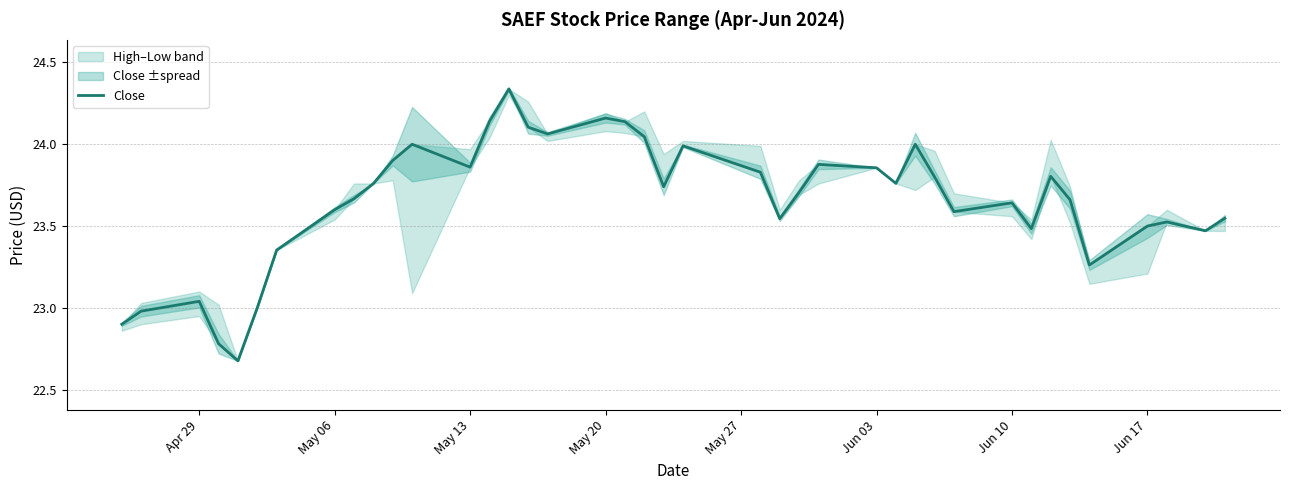

True or false: the data shows 12.4 at May 20.

False